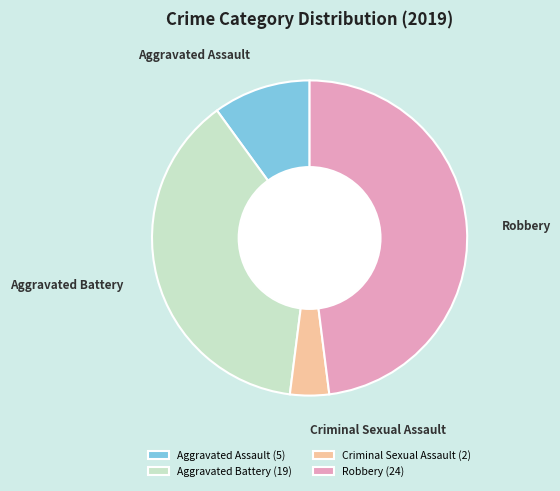

Is it true that Criminal Sexual Assault (2) is 13% of the pie?

False